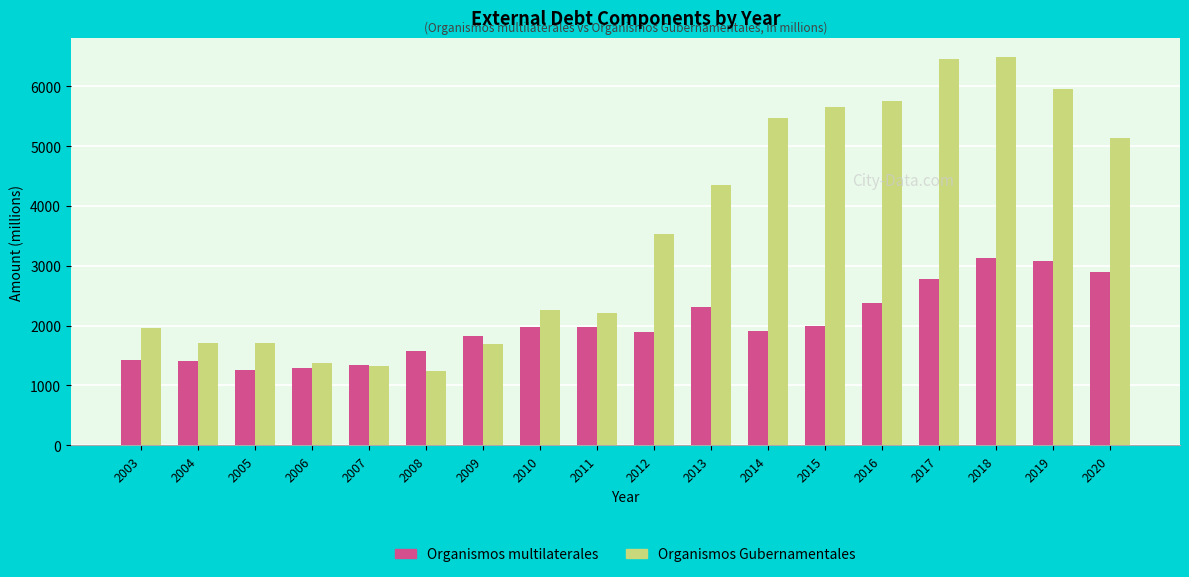

At which category is the sum across all series the highest?

2018